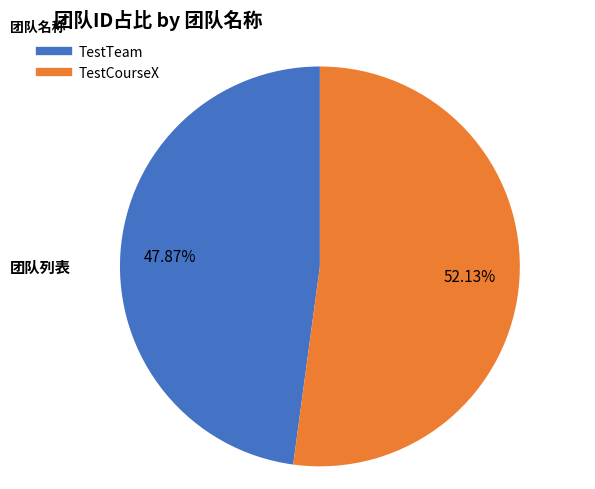

To the nearest percent, what is the combined percentage of TestTeam and TestCourseX?

100%